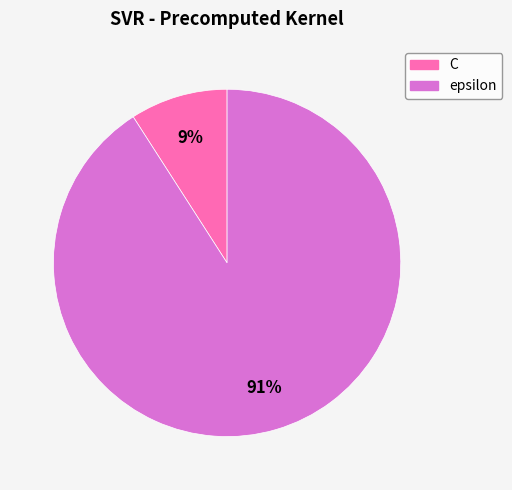

Count the number of slices in the pie.

2